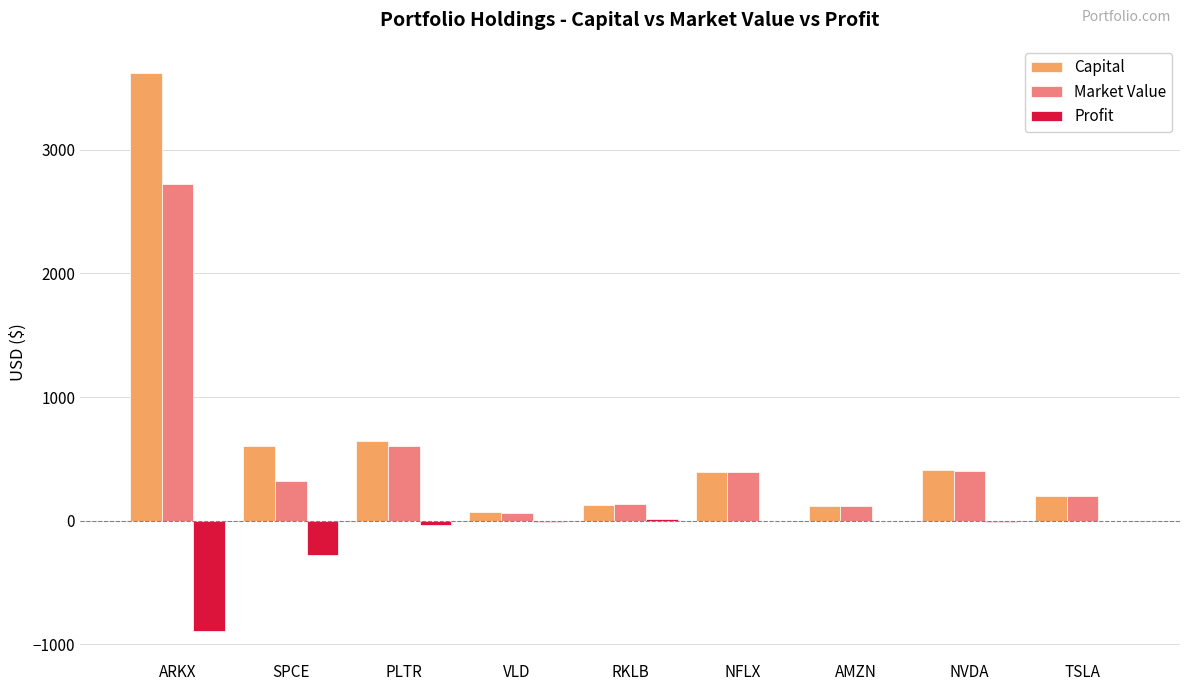

Is the value of Market Value at RKLB greater than the value of Capital at TSLA?

No